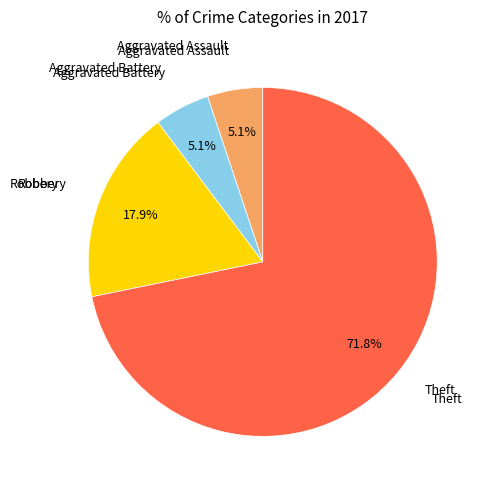

Is there any slice that represents more than half of the pie?

Yes